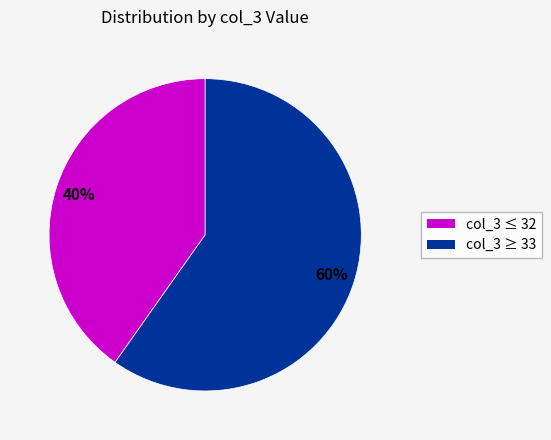

To the nearest percent, what is the average slice percentage?

50%